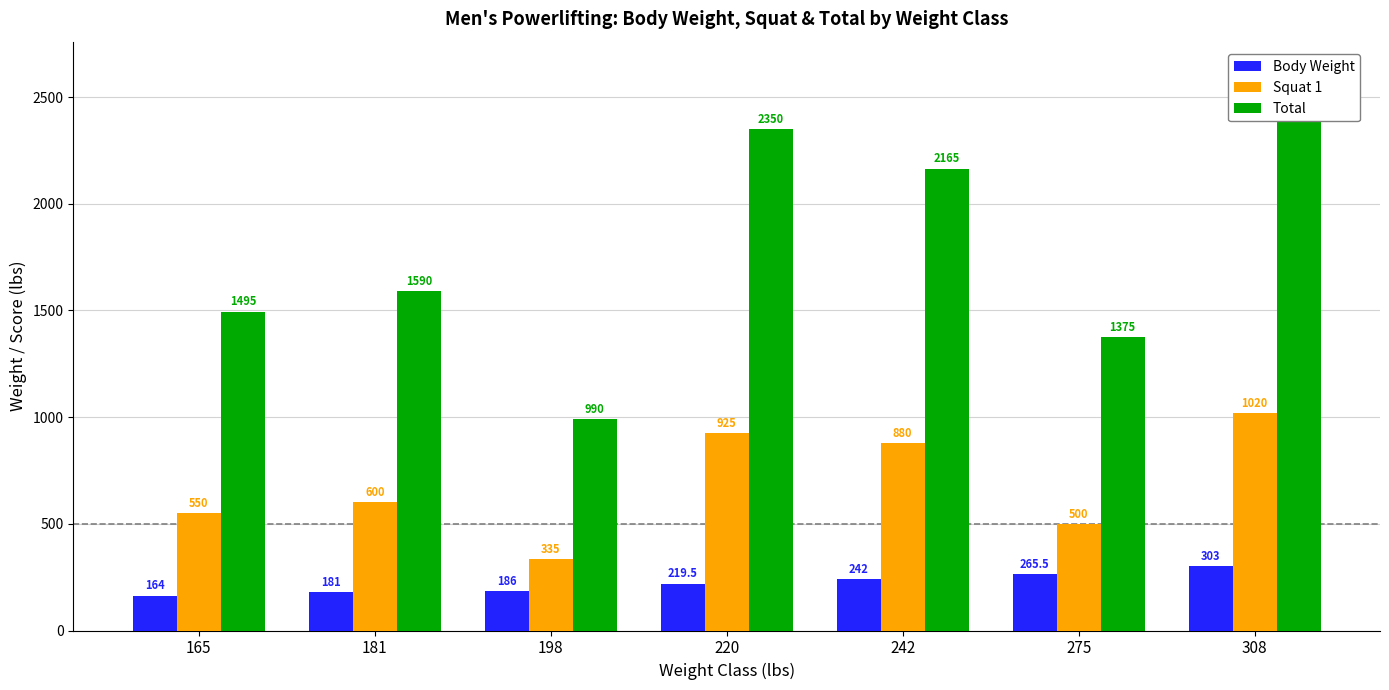

What is the difference between the maximum and second lowest values in the Squat 1 series?

520.0